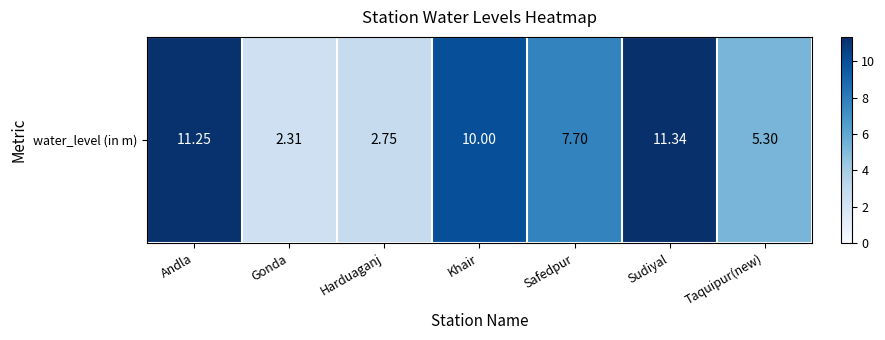

Is it true that the value at Sudiyal is 15.5?

False